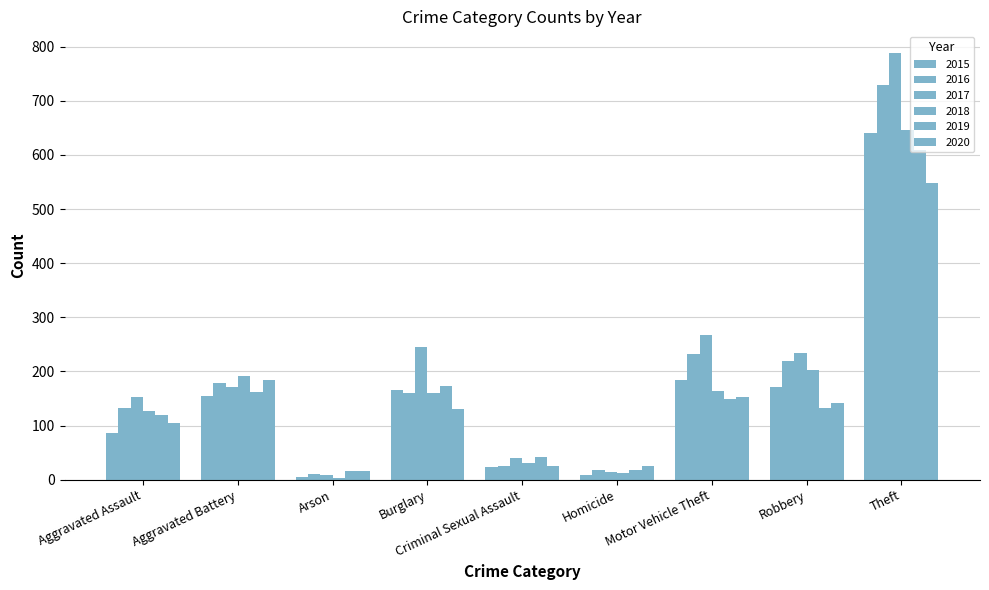

How many groups of bars are there?

9